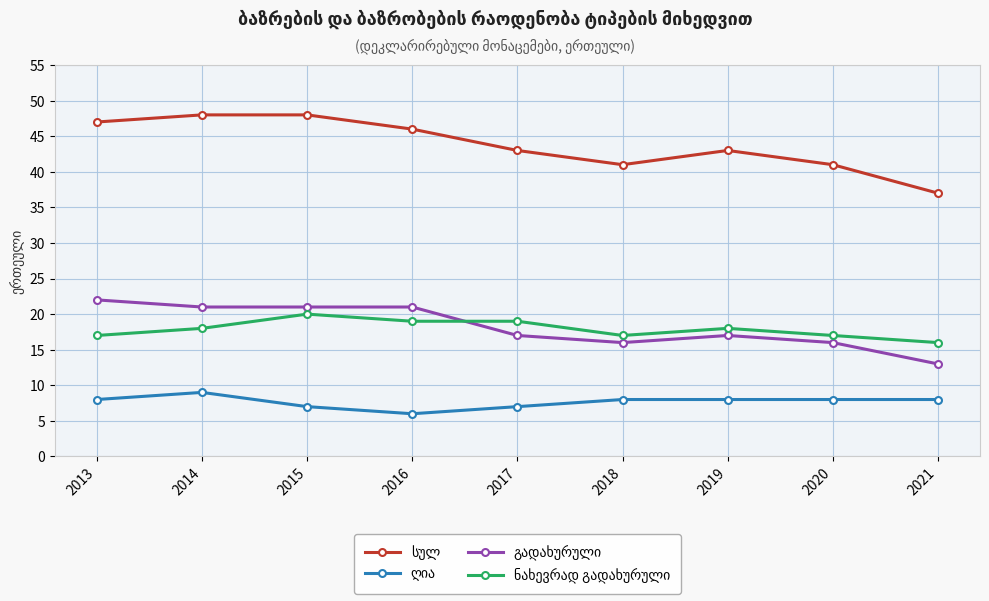

What is the minimum value shown in the chart?

6